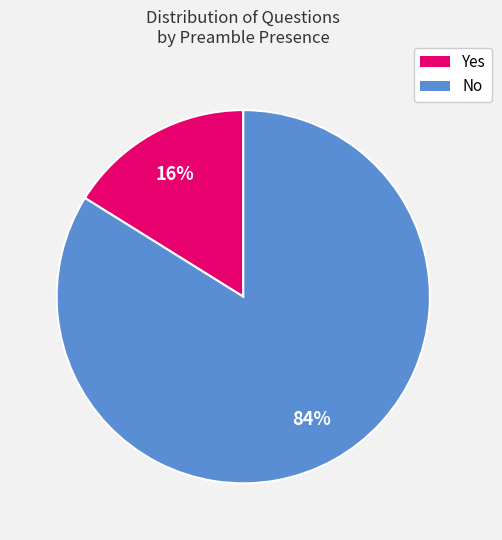

To the nearest percent, what is the average slice percentage?

50%